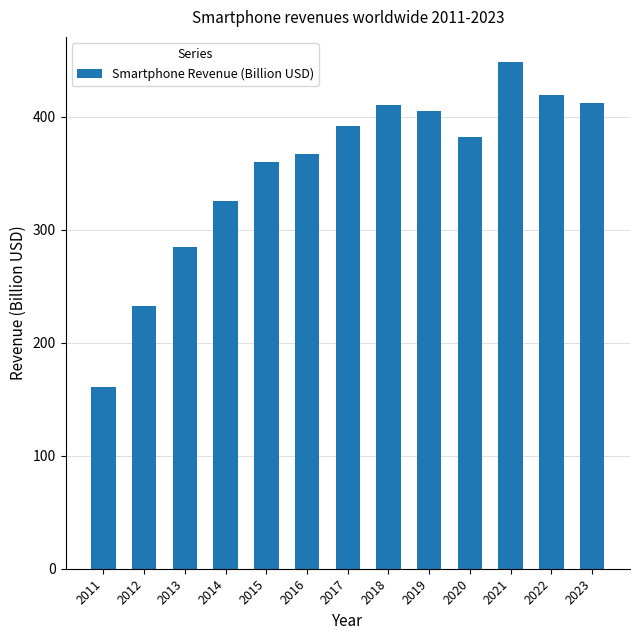

How many data points are less than 381?

6